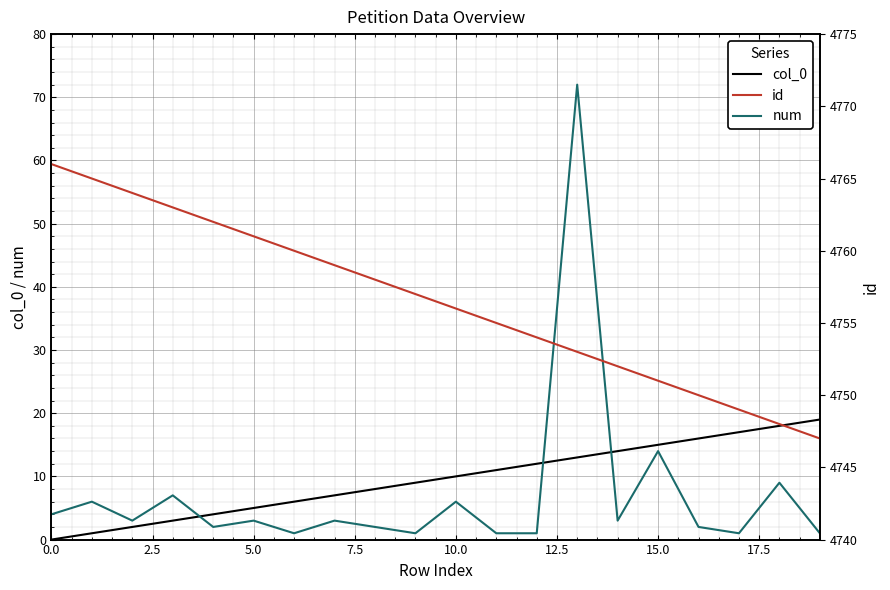

At how many categories does at least one series exceed 1589?

20